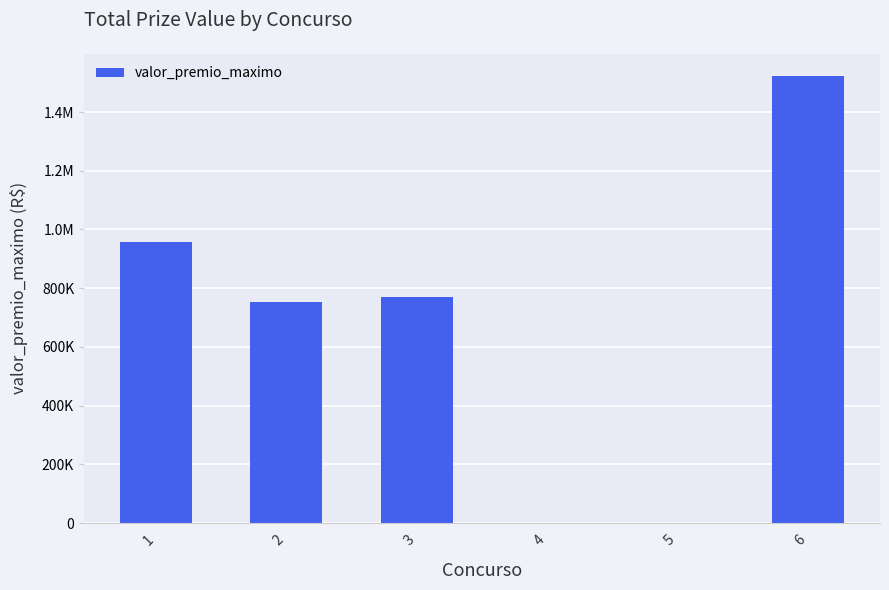

How many data points does each series have?

6